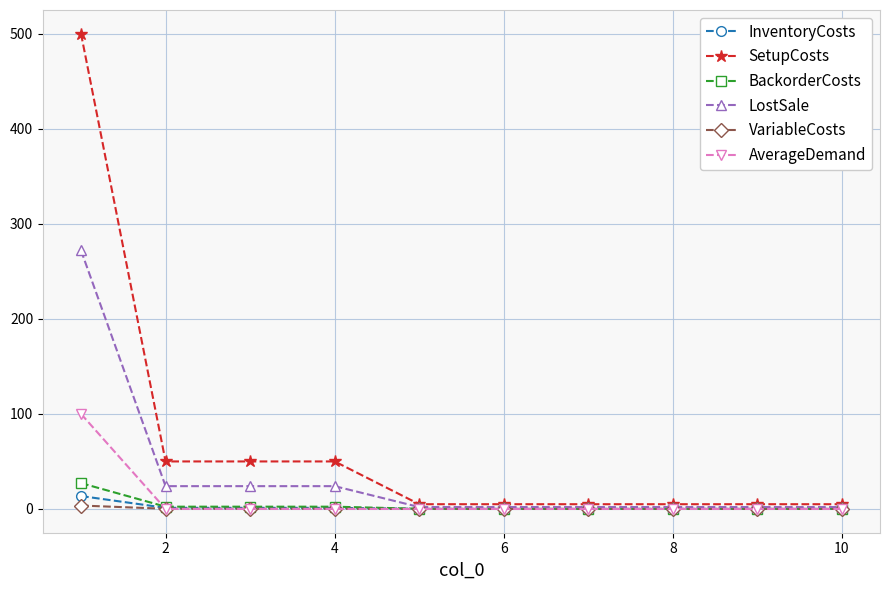

What is the maximum value shown in the chart?

500.0